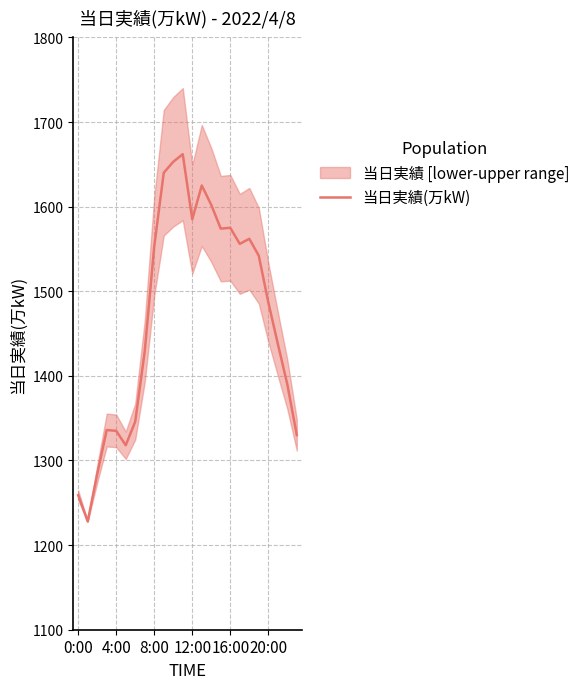

What is the maximum value shown in the chart?

1662